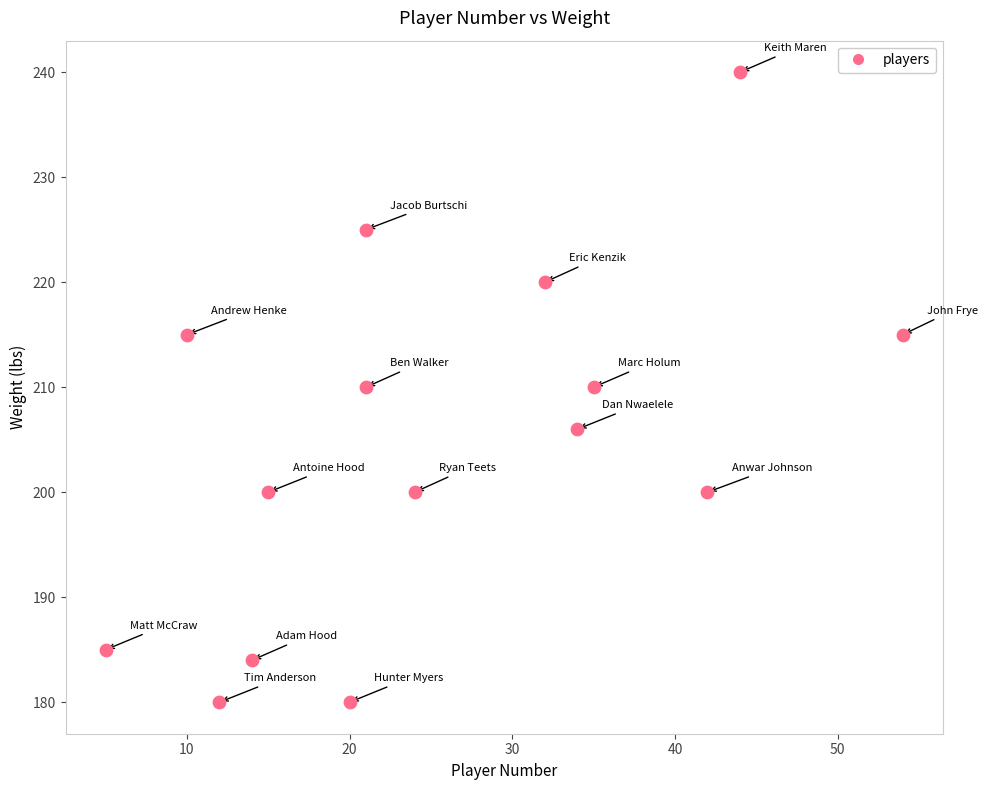

What is the range of X values (max minus min)?

49